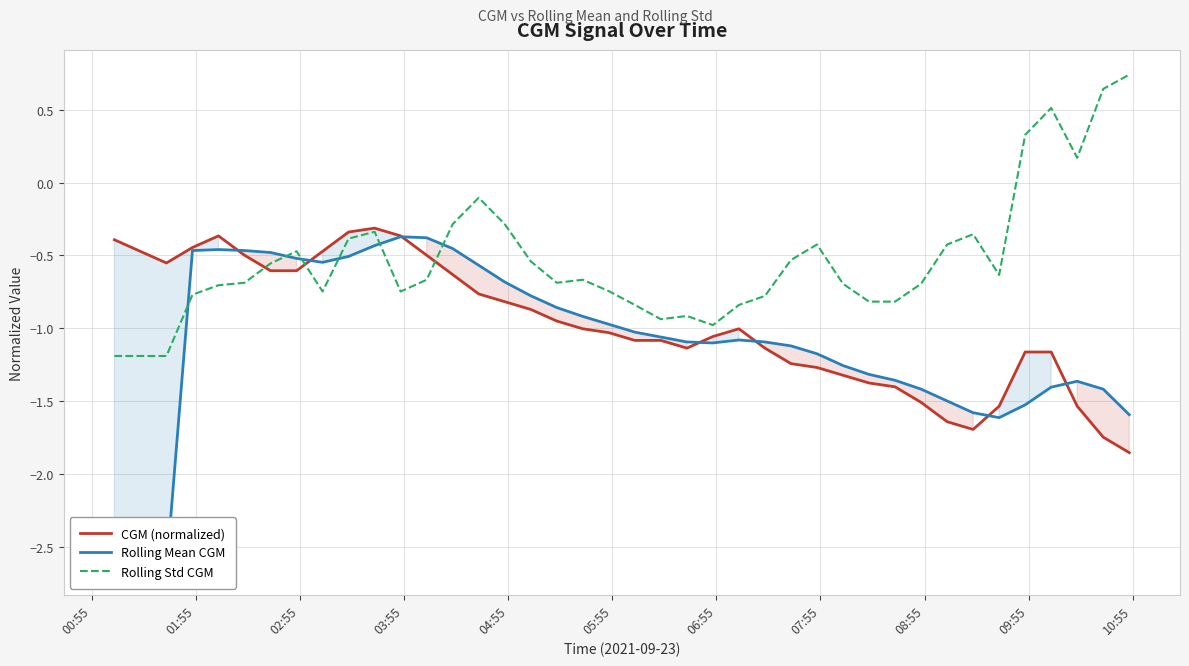

How many distinct data groups are displayed?

3